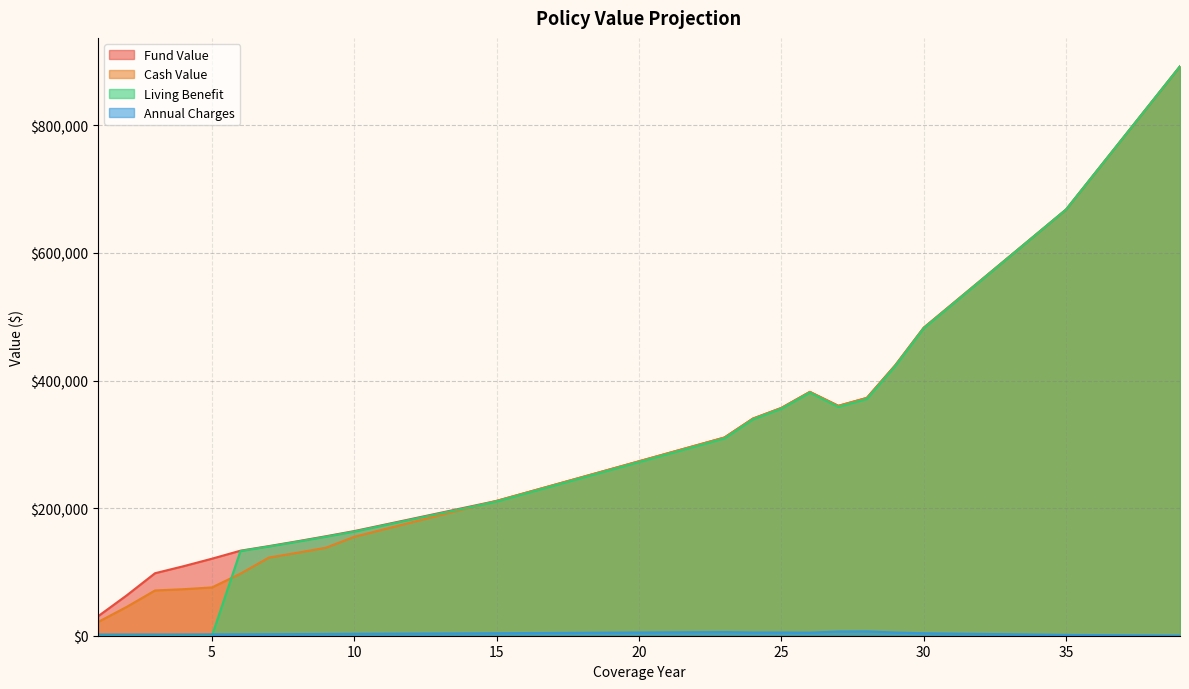

How many values in the Fund Value series exceed 273487?

19